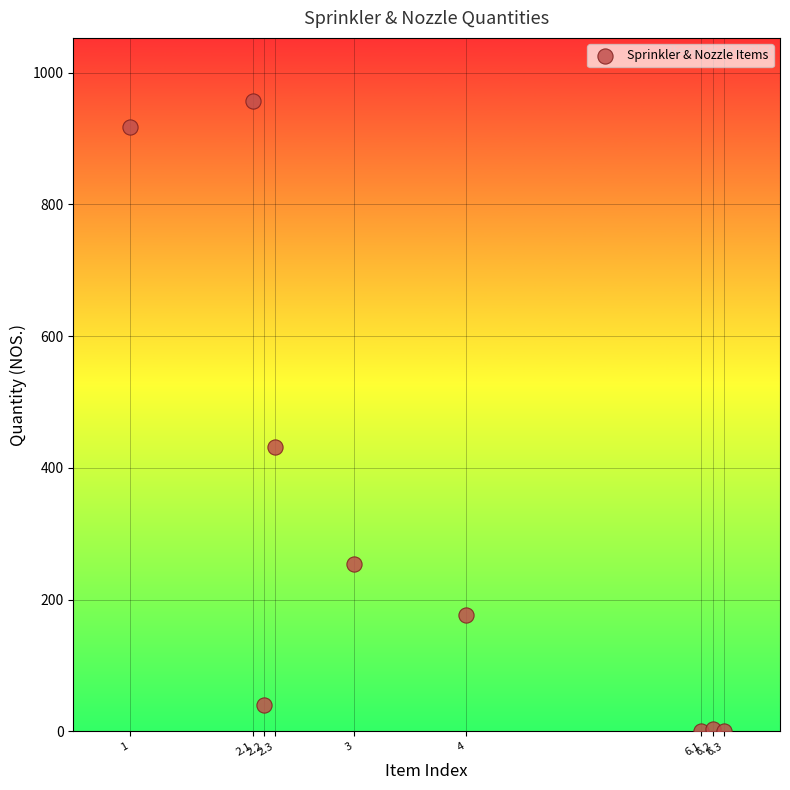

What is the average Y value?

309